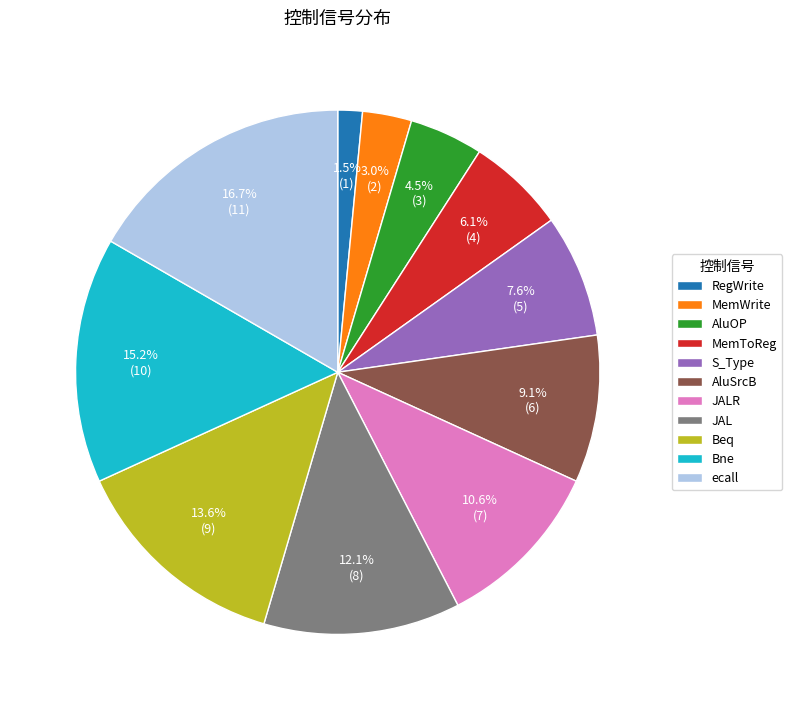

Which has a higher value, RegWrite or ecall?

ecall